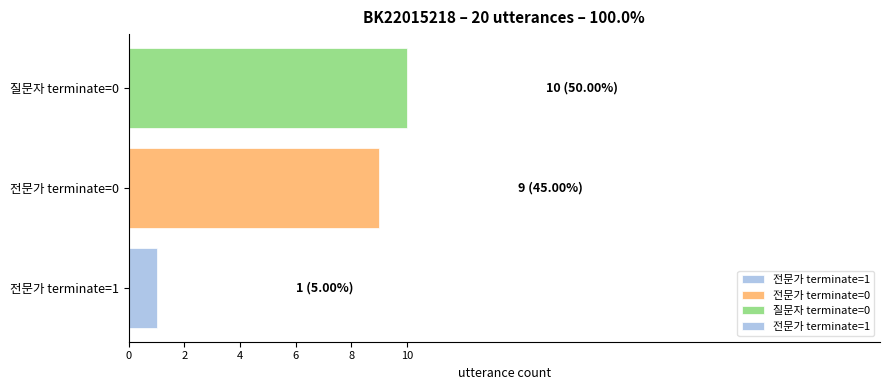

List the labels in order of value, smallest first.

전문가 terminate=1, 전문가 terminate=0, 질문자 terminate=0